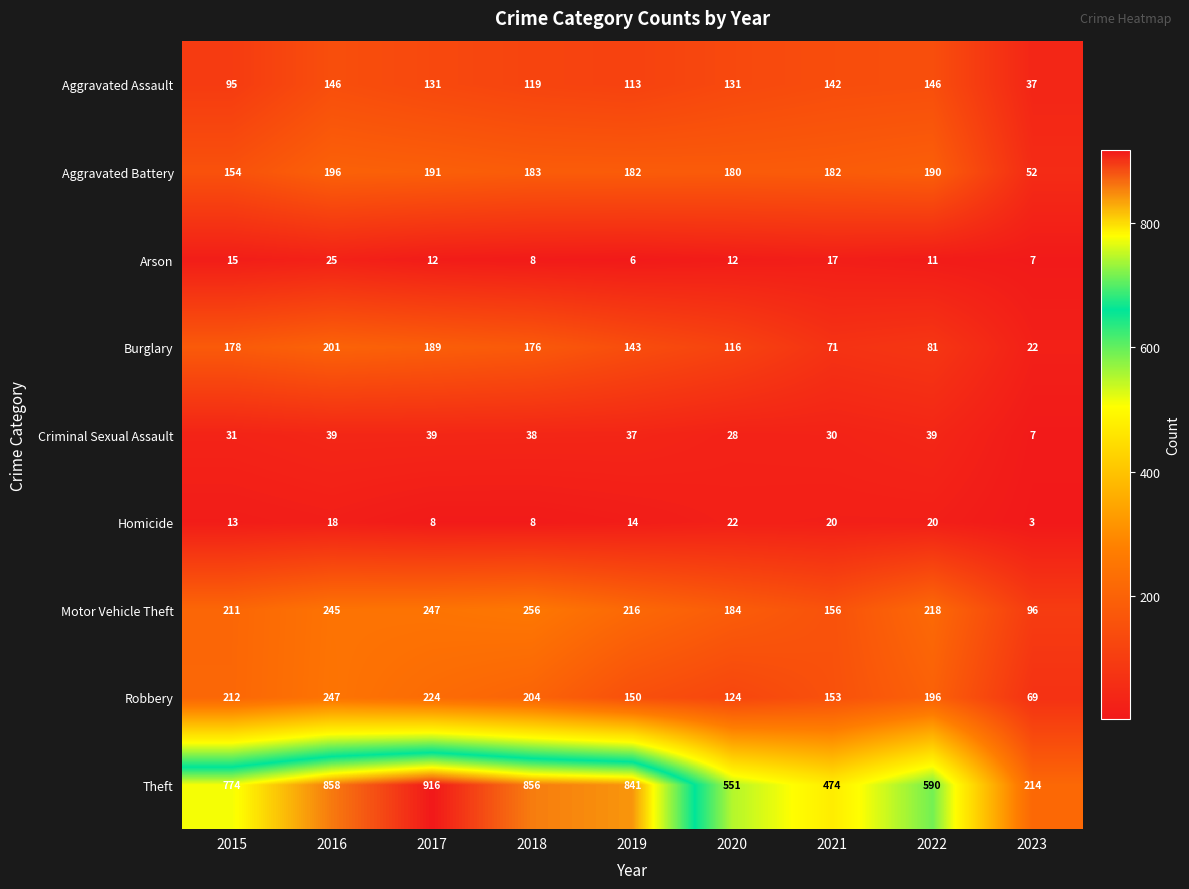

What is the maximum value for Theft?

916